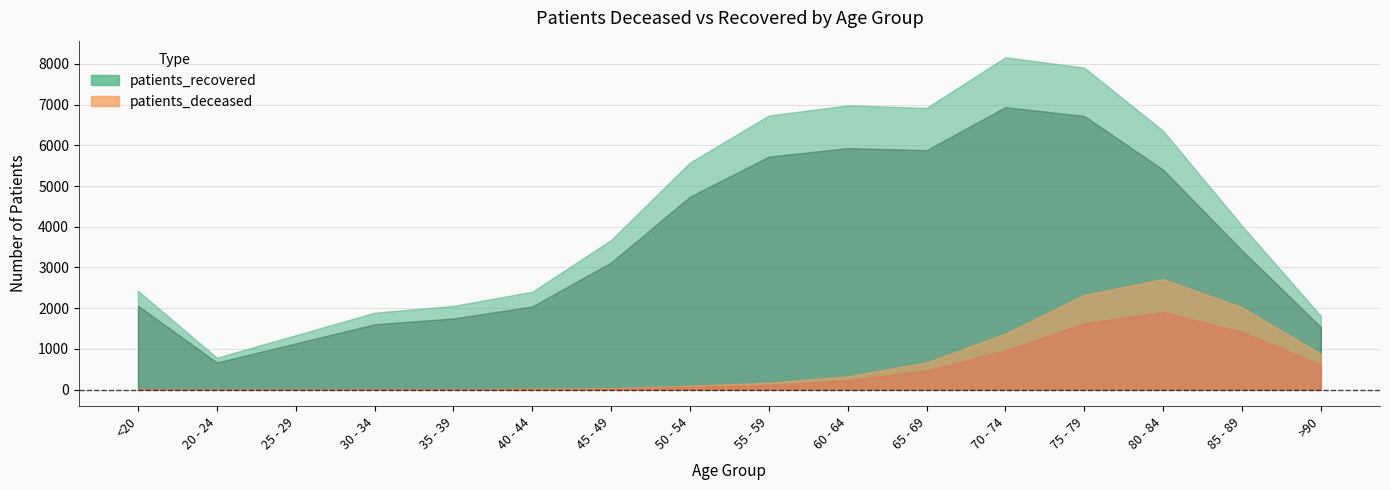

At how many categories does at least one series exceed 1897?

12